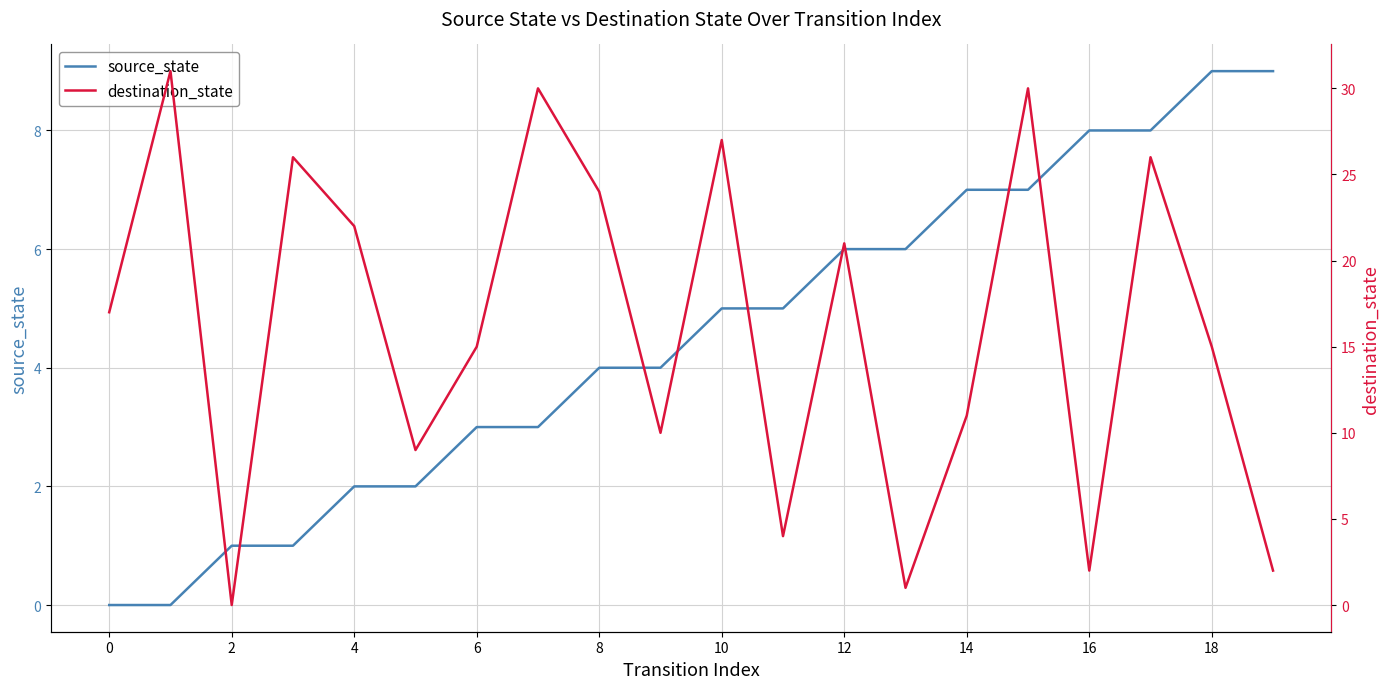

What is the average value of the destination_state series?

16